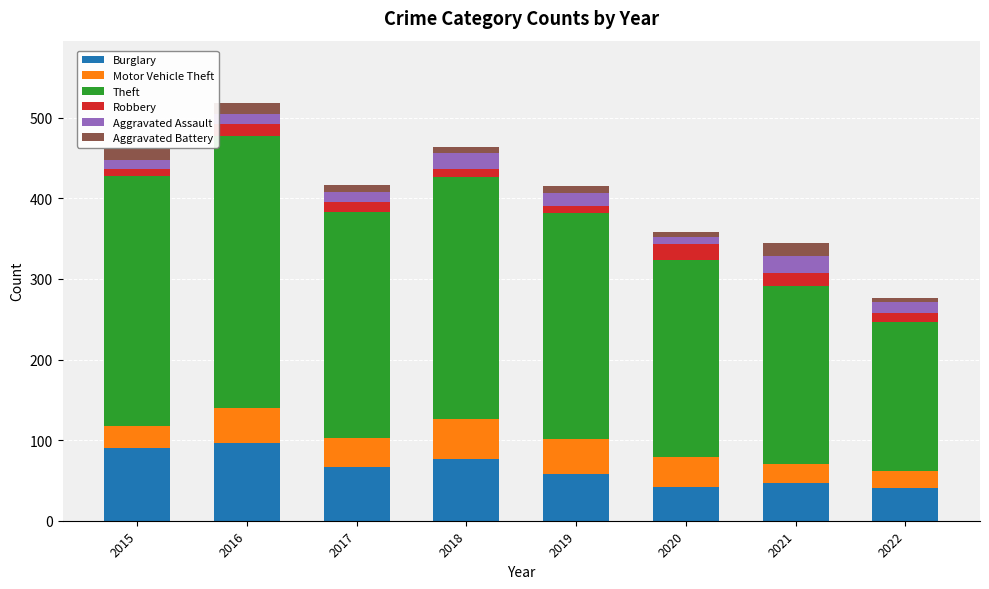

What is the difference between the maximum and minimum values in the Burglary series?

56